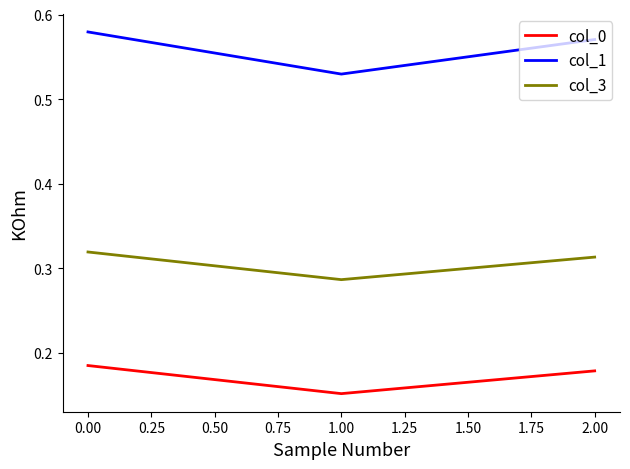

What is the sum of all col_3 values?

0.9